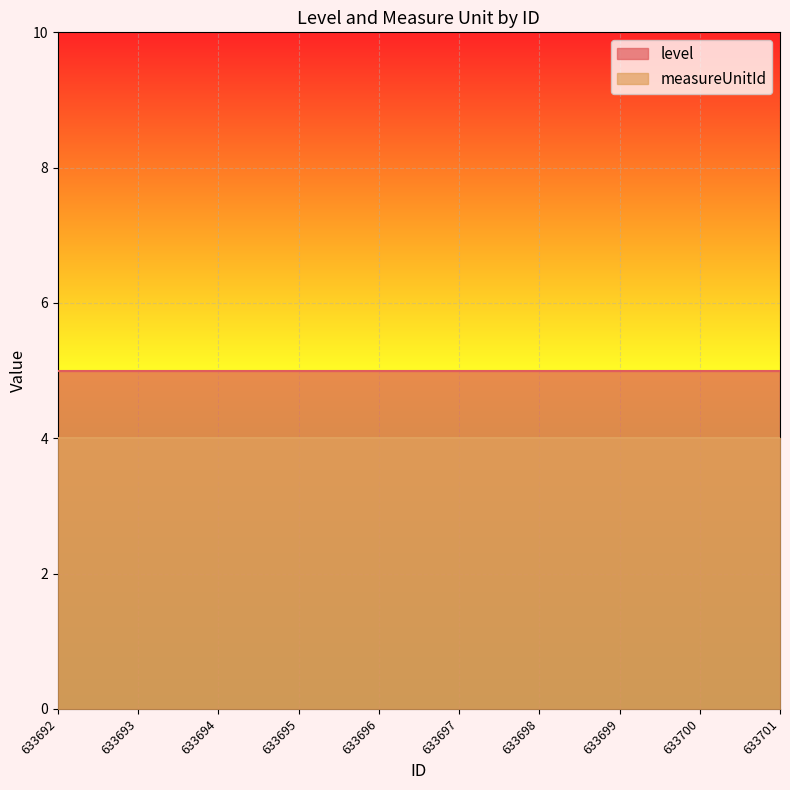

True or false: level has a value of 1 at 633699.

False